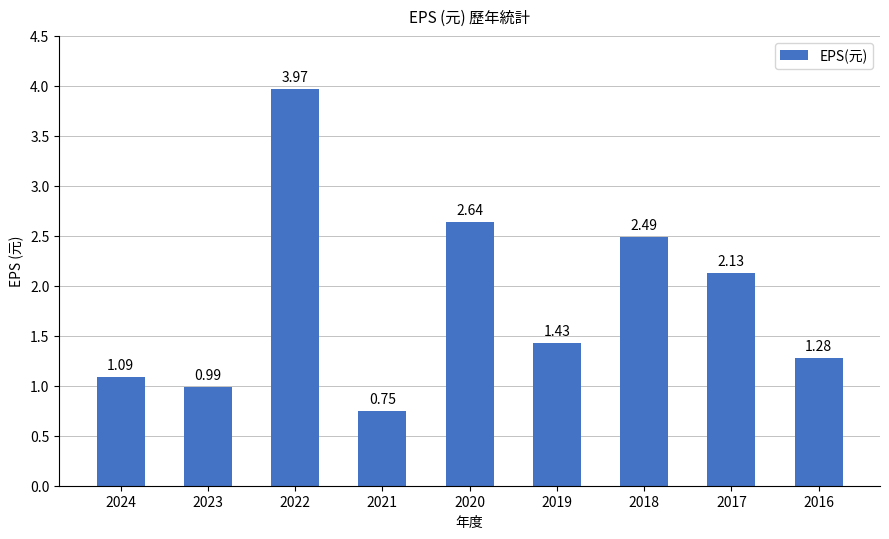

Approximately how many times larger is the value at 2016 compared to 2022?

0.3